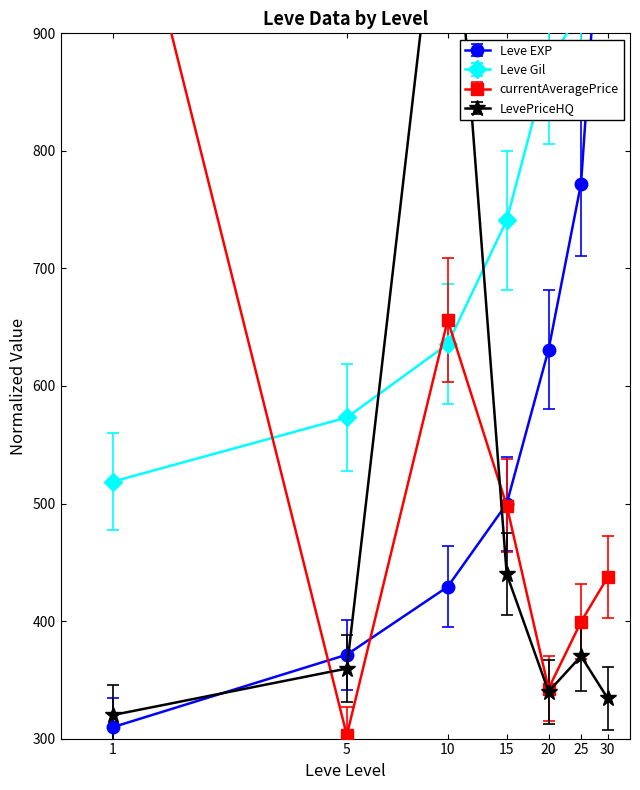

True or false: Leve EXP has more than 1 interior local peaks.

False